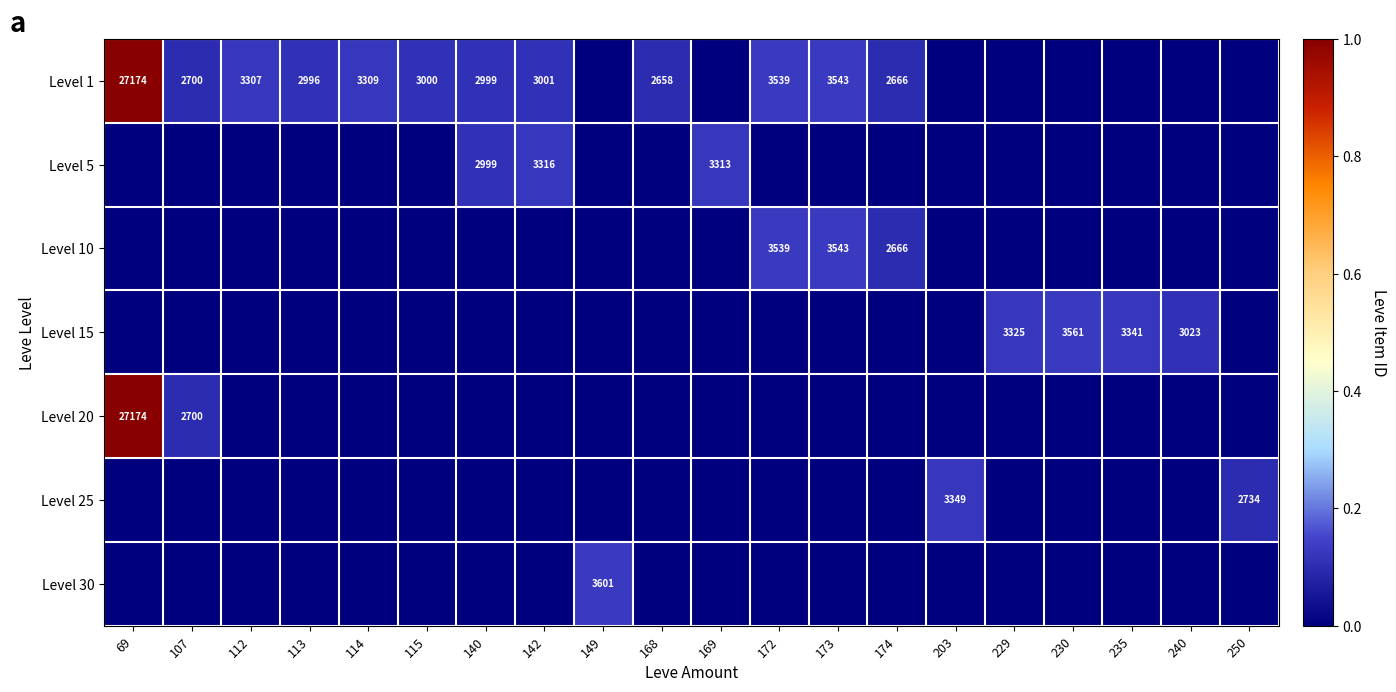

Which label corresponds to the smallest value in the chart?

149